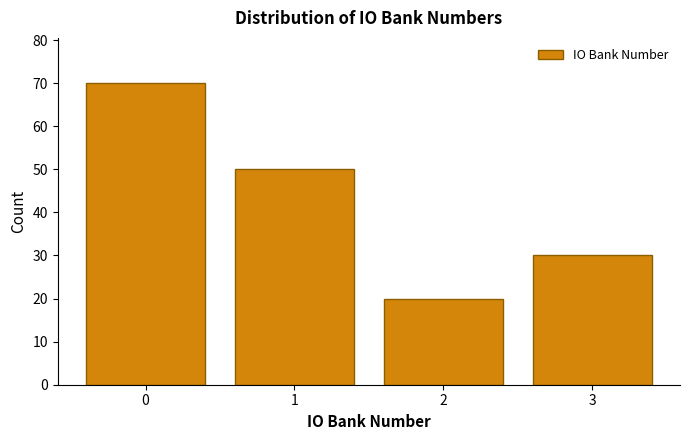

Reading right to left, what are all the values shown in this chart?

3=30	2=20	1=50	0=70